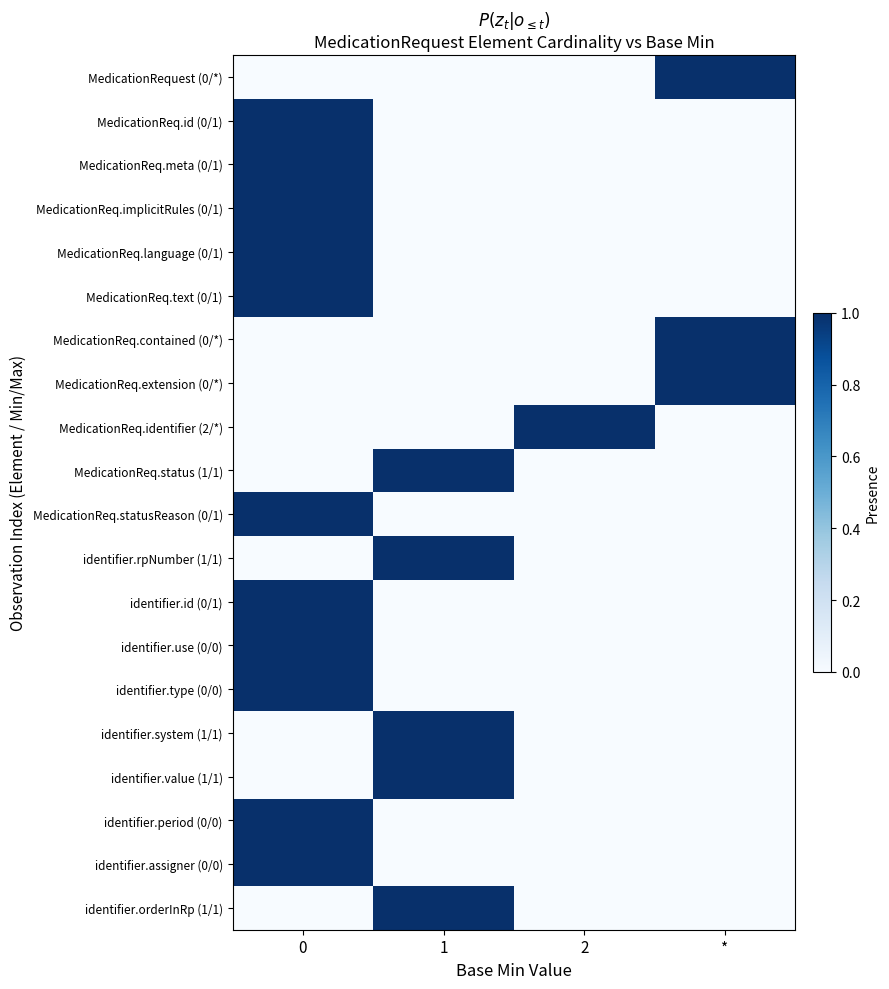

How many categories are shown in the chart?

4